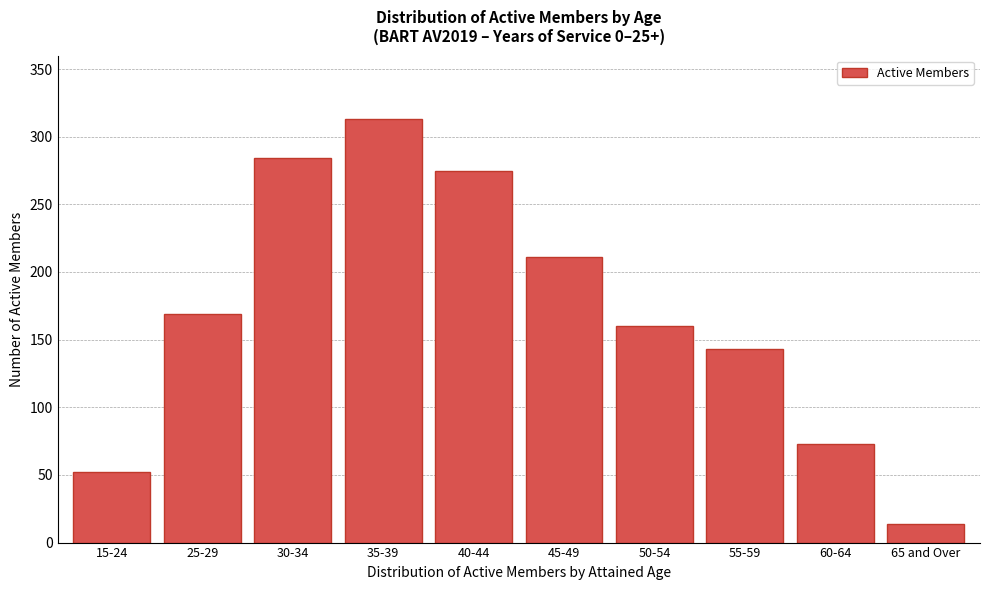

Reading left to right, extract all data points from this chart.

52	169	284	313	275	211	160	143	73	14